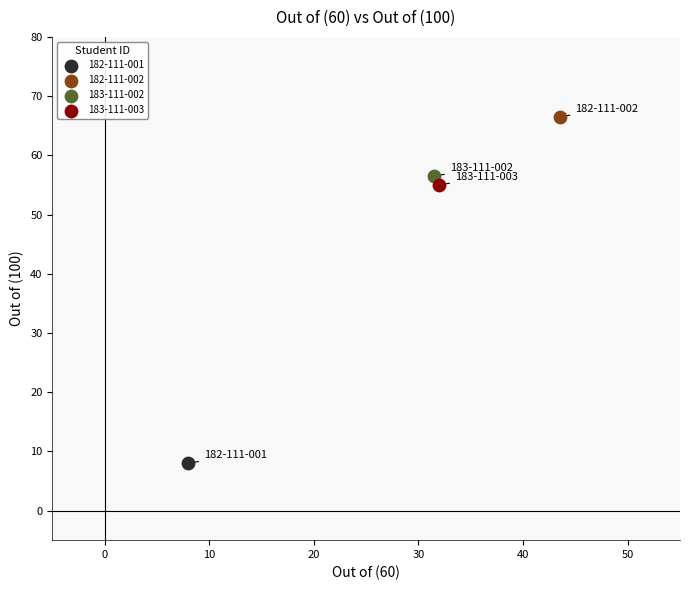

Which series reaches the minimum Y coordinate?

182-111-001